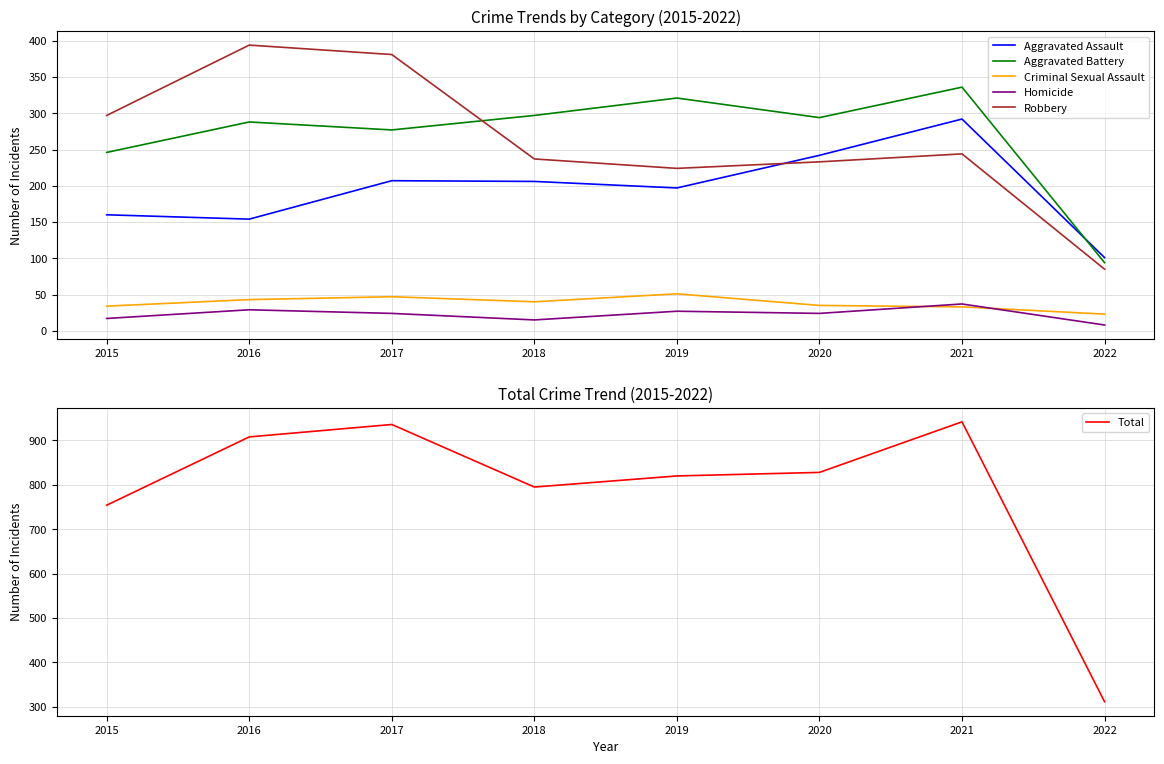

What are all the series names shown in the legend?

Aggravated Assault, Aggravated Battery, Criminal Sexual Assault, Homicide, Robbery, Total